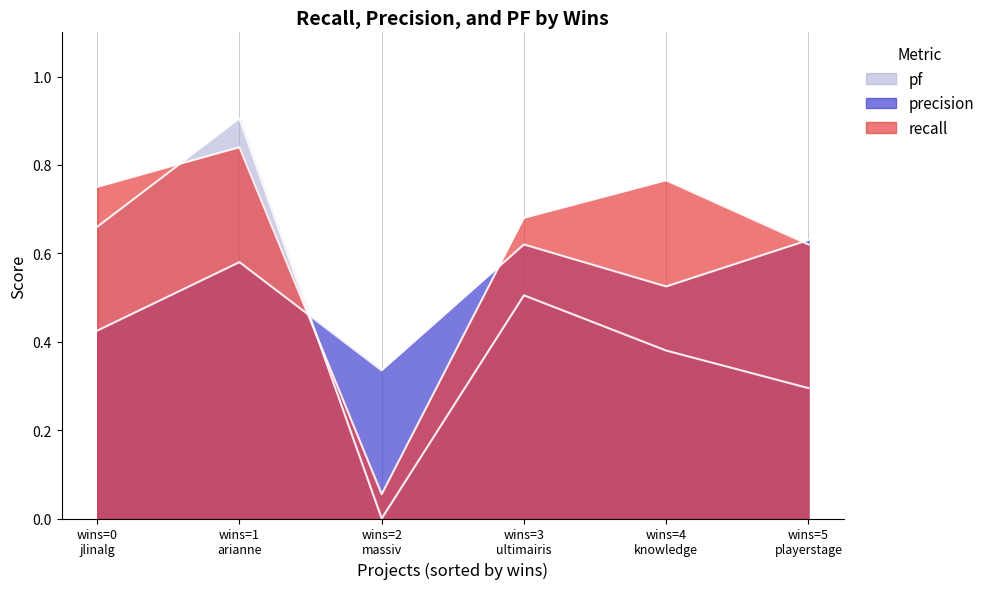

Which series changed the most between jlinalg.csv and ultimairis.csv?

precision